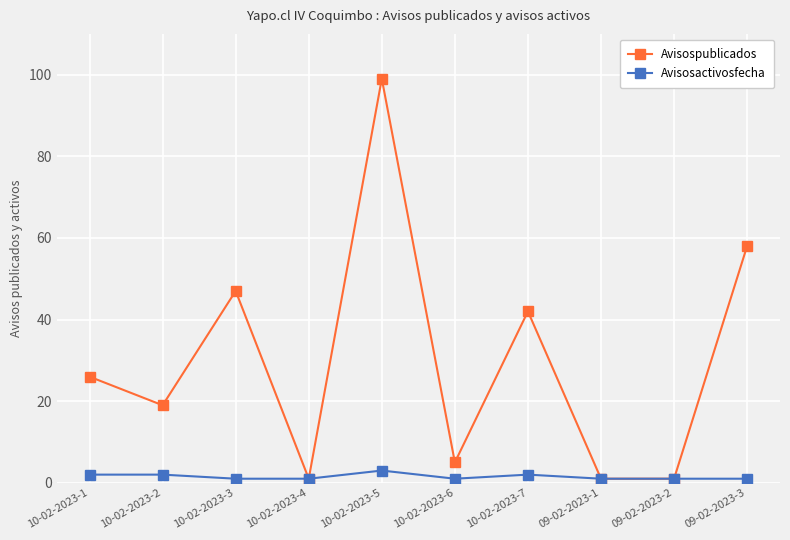

Which series changed the most between 10-02-2023-3 and 09-02-2023-1?

Avisospublicados